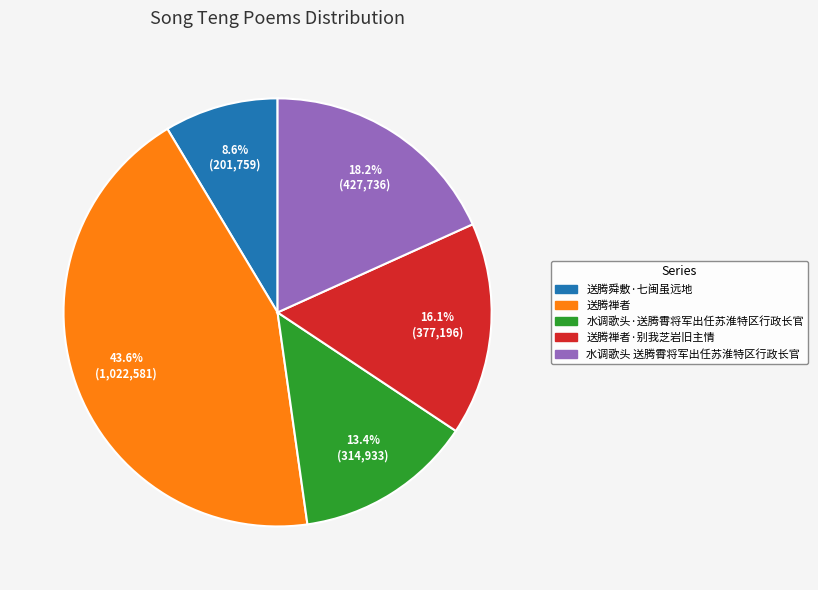

Is there any slice that represents more than half of the pie?

No